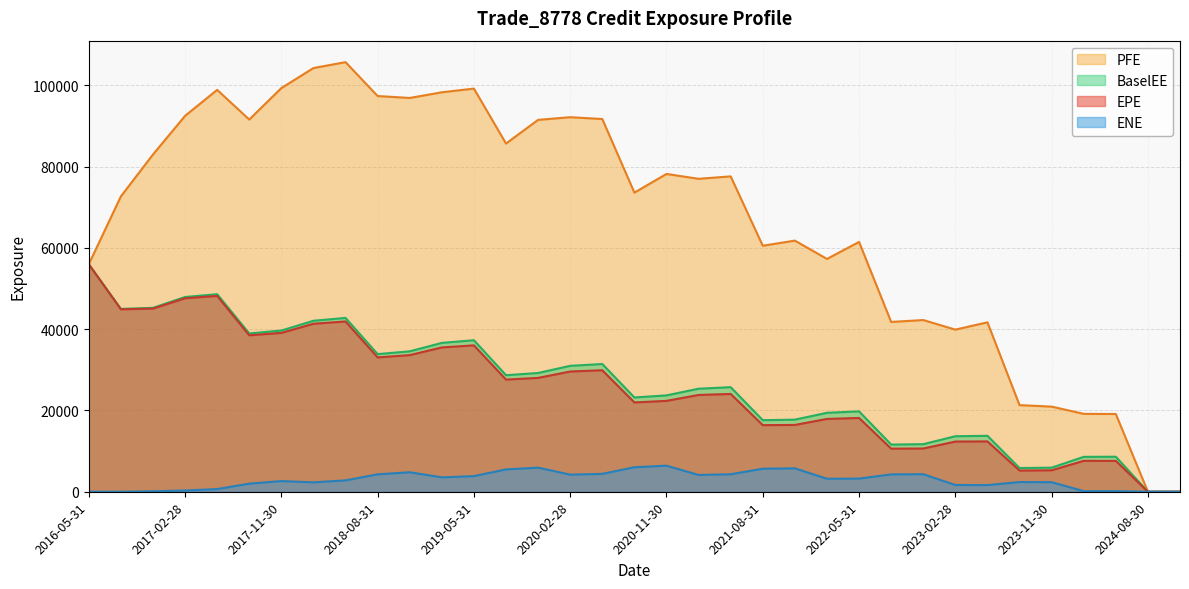

Which label corresponds to the smallest value in the chart?

2024-08-30